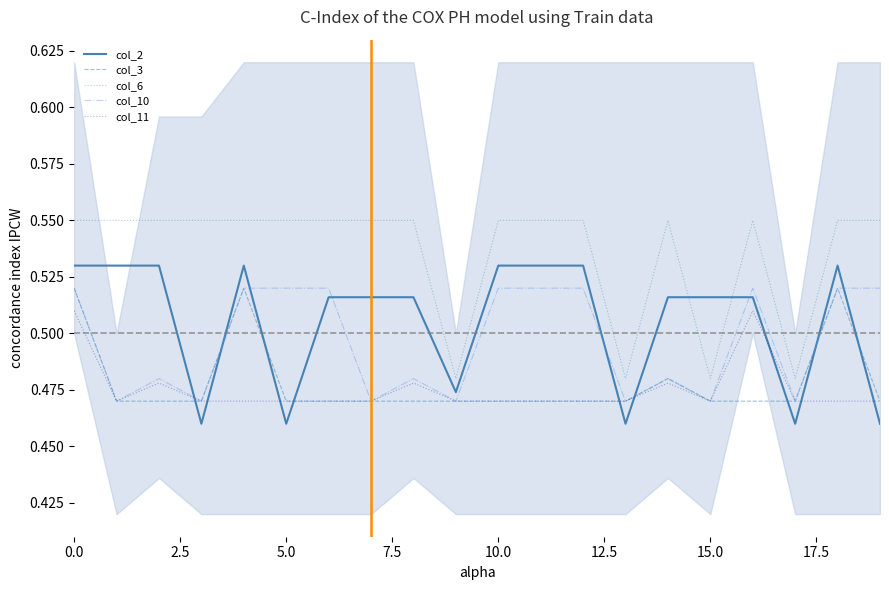

What are all the series names shown in the legend?

col_2, col_3, col_6, col_10, col_11